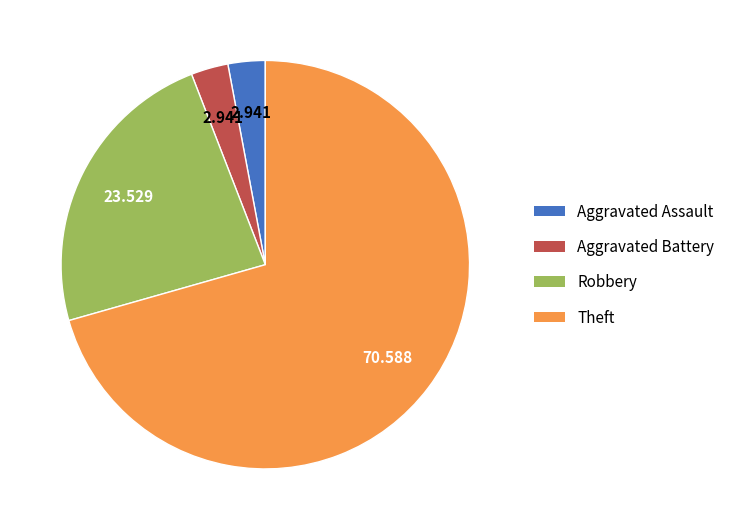

Which category accounts for the majority?

Theft